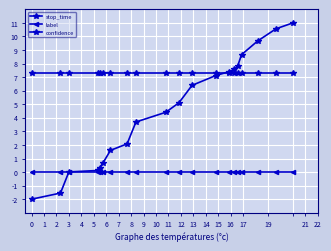

How many lines are shown in the chart?

3